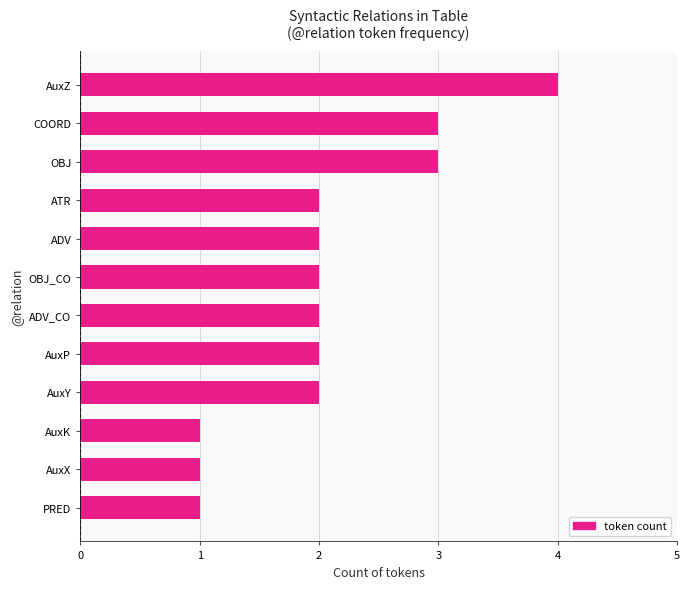

Which category has the highest value across all series?

AuxZ